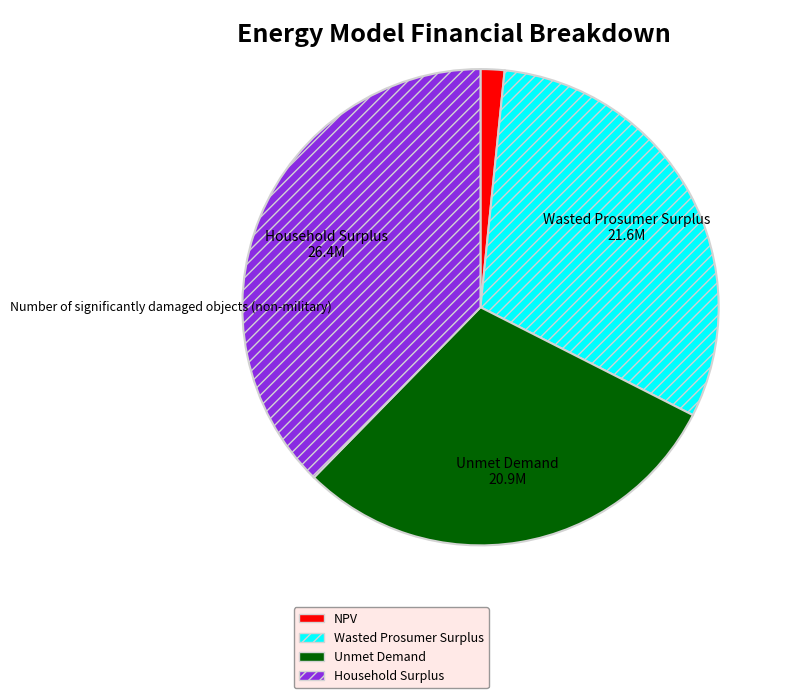

Rank the categories by value from lowest to highest.

NPV, Unmet Demand, Wasted Prosumer Surplus, Household Surplus